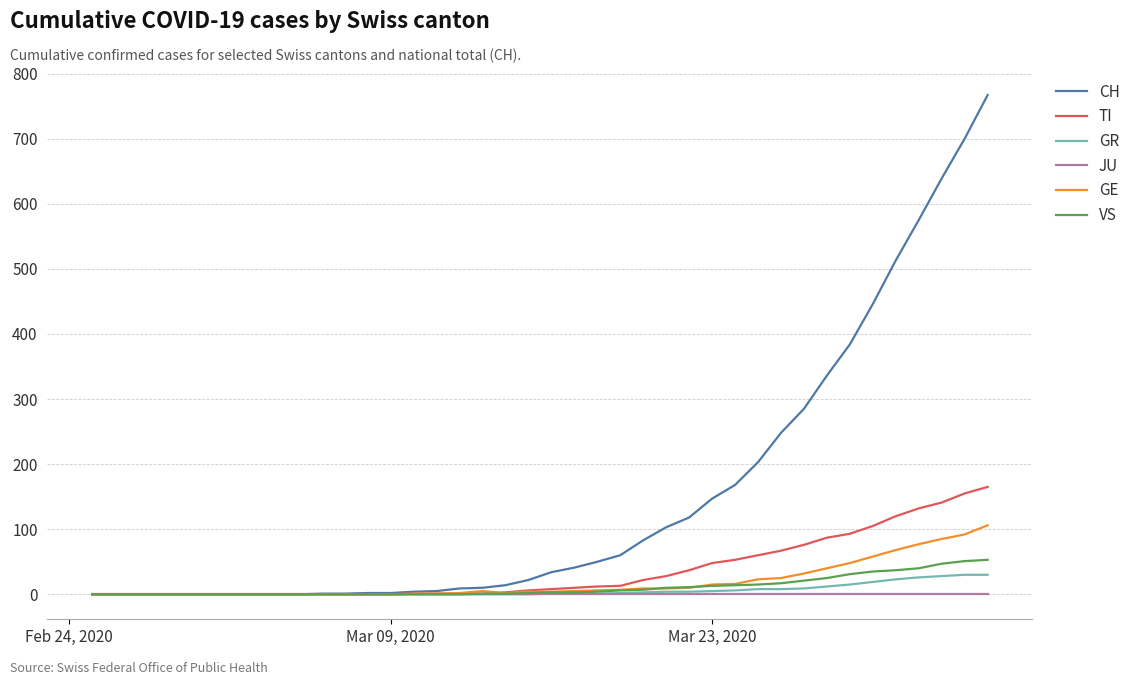

What is the maximum value shown in the chart?

767